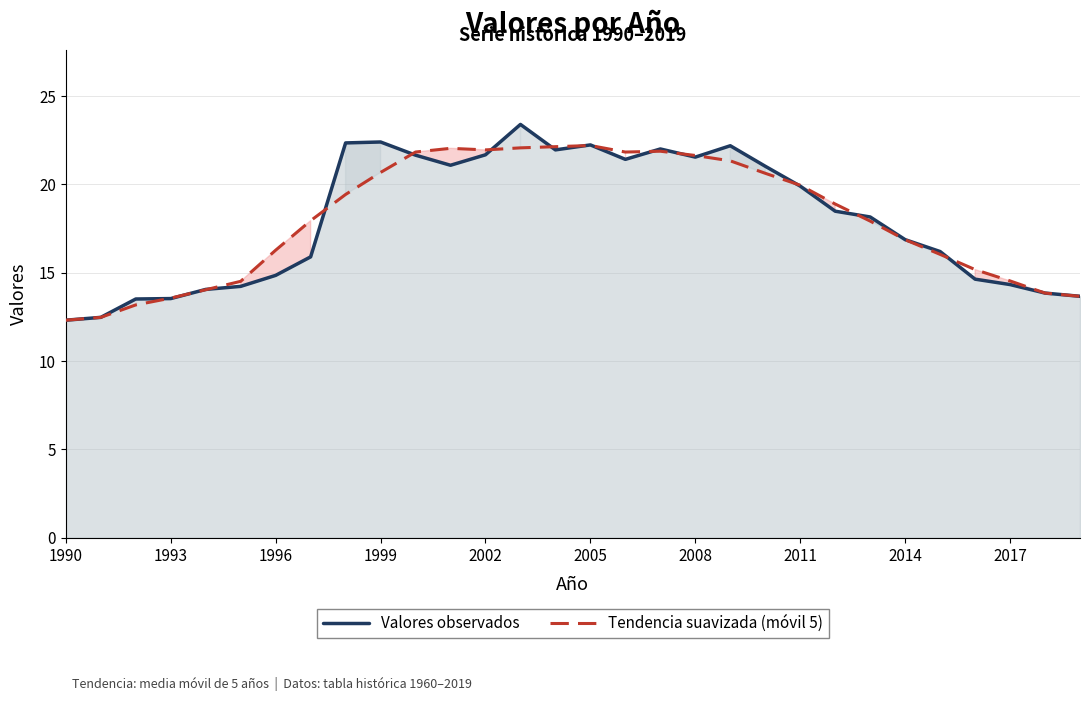

What are all the series names shown in the legend?

Valores observados, Tendencia suavizada (móvil 5)